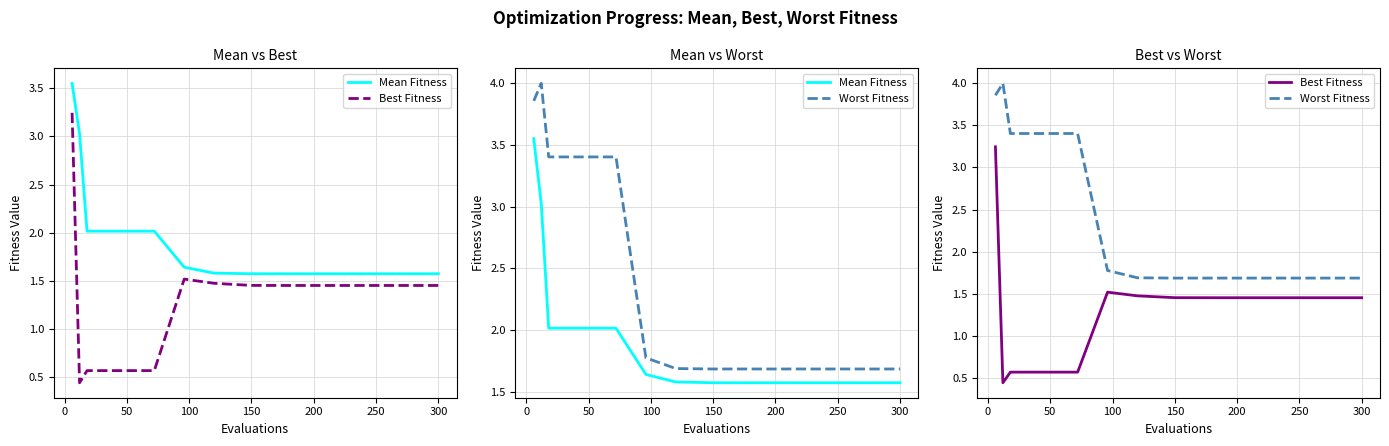

How many lines are shown in the chart?

3